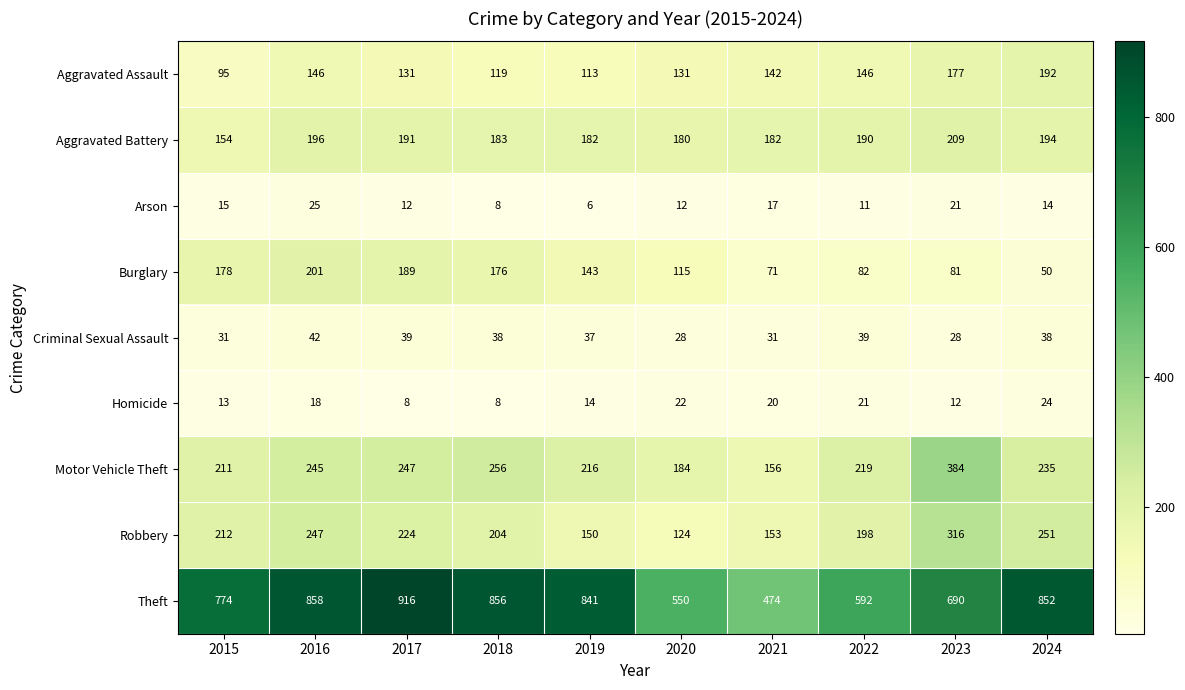

What is the difference between the Burglary values at 2022 and 2020?

33